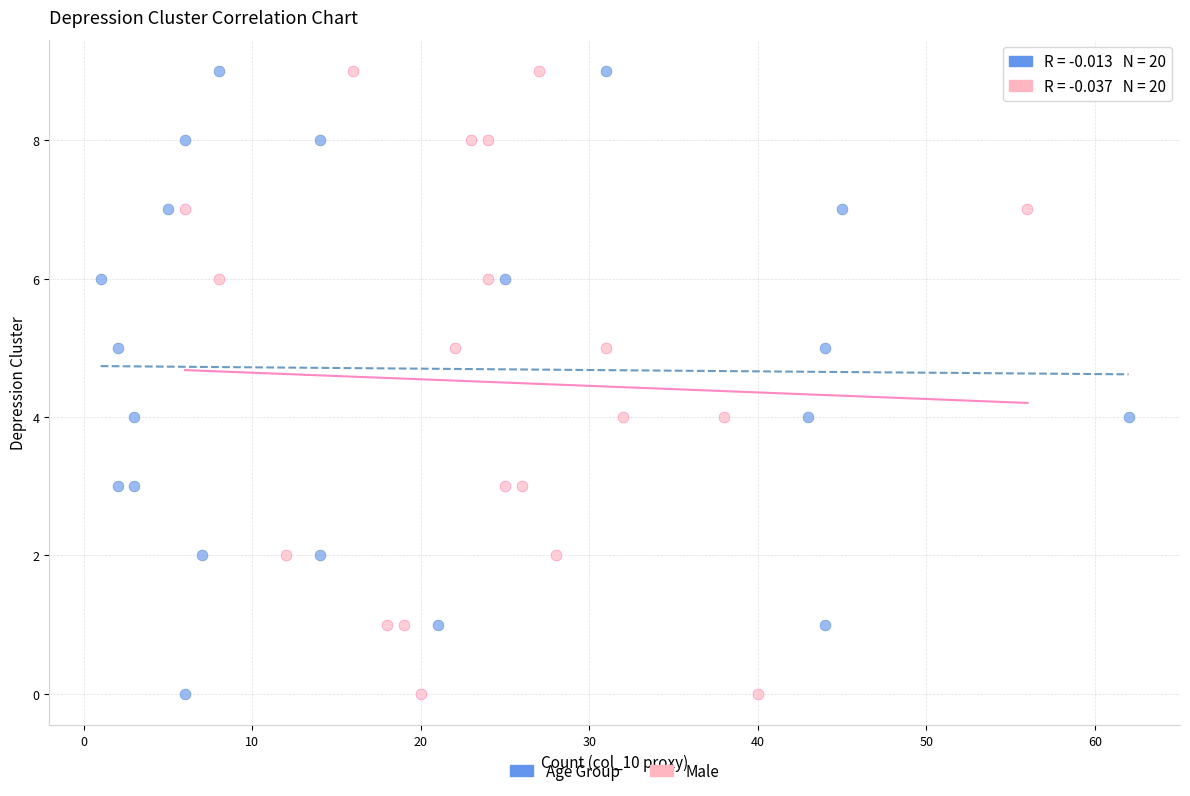

What are all the series names shown in the legend?

Age Group, Male